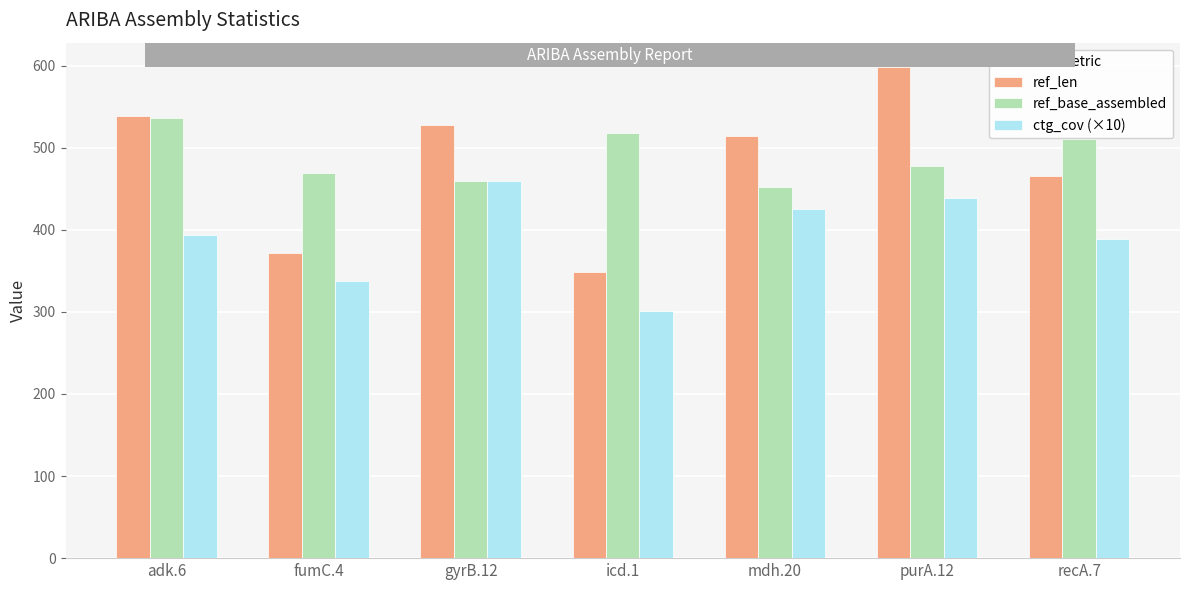

What is the minimum value for ref_base_assembled?

452